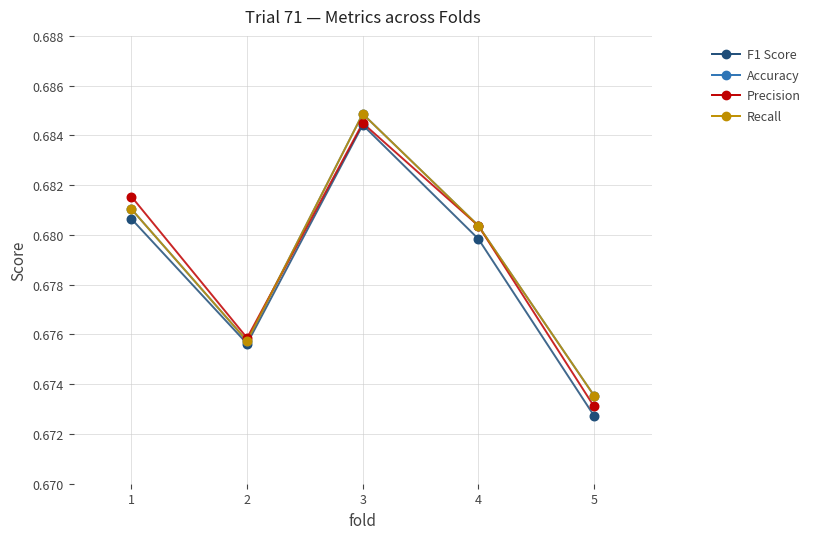

At which category is the sum across all series the highest?

3